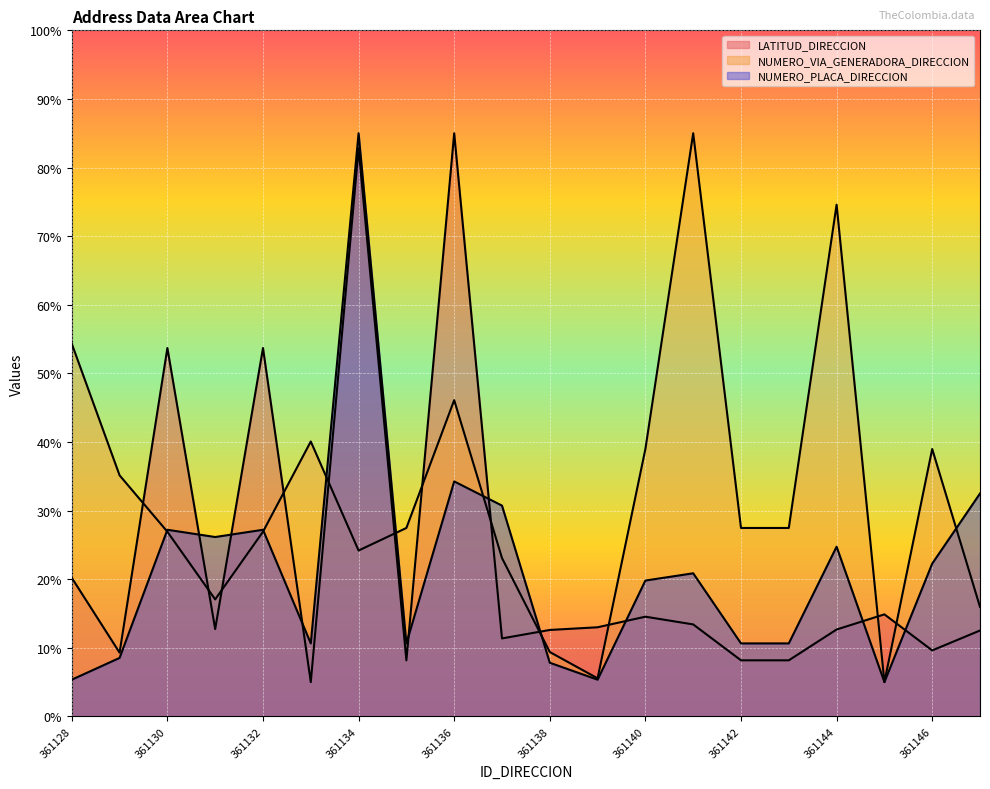

Which has a higher value, 361130 or 361145?

361130